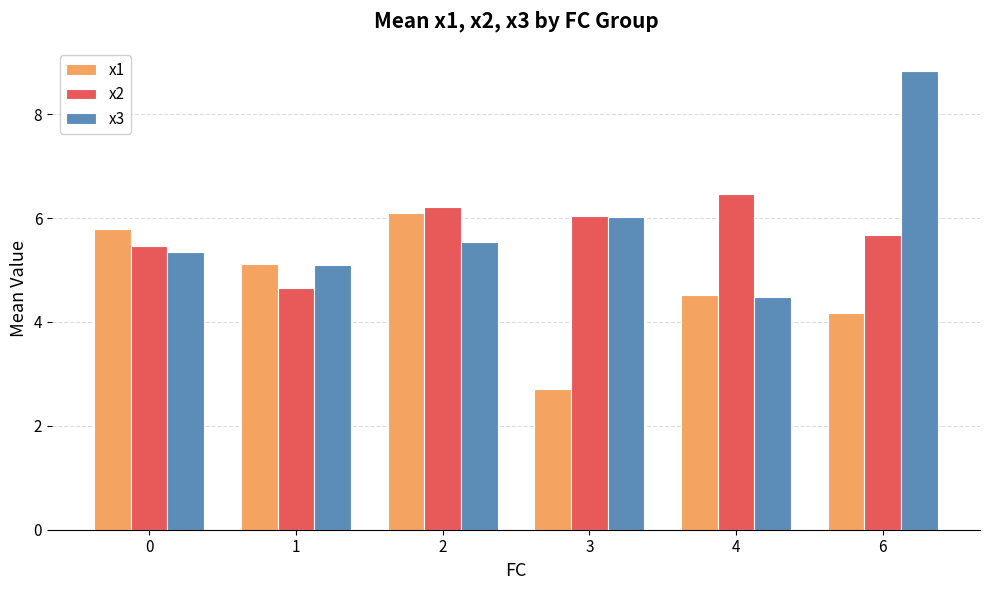

Reading left to right, transcribe all the data shown in this chart.

x1: 0=5.8	1=5.1	2=6.1	3=2.7	4=4.5	6=4.2
x2: 0=5.5	1=4.6	2=6.2	3=6.0	4=6.5	6=5.7
x3: 0=5.3	1=5.1	2=5.5	3=6.0	4=4.5	6=8.8